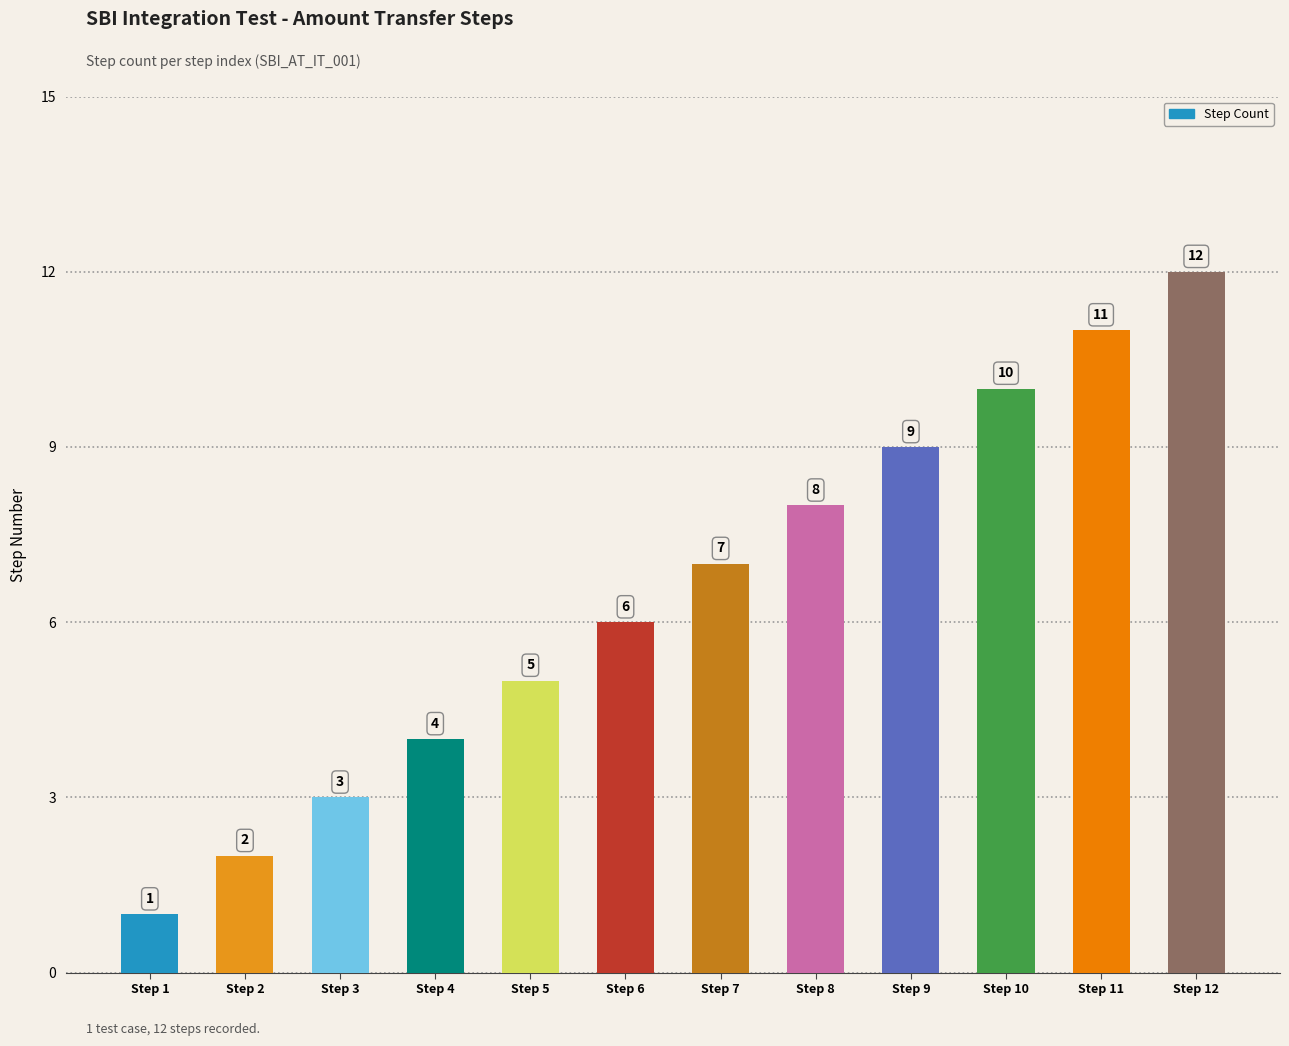

Reading left to right, what are all the values shown in this chart?

1	2	3	4	5	6	7	8	9	10	11	12